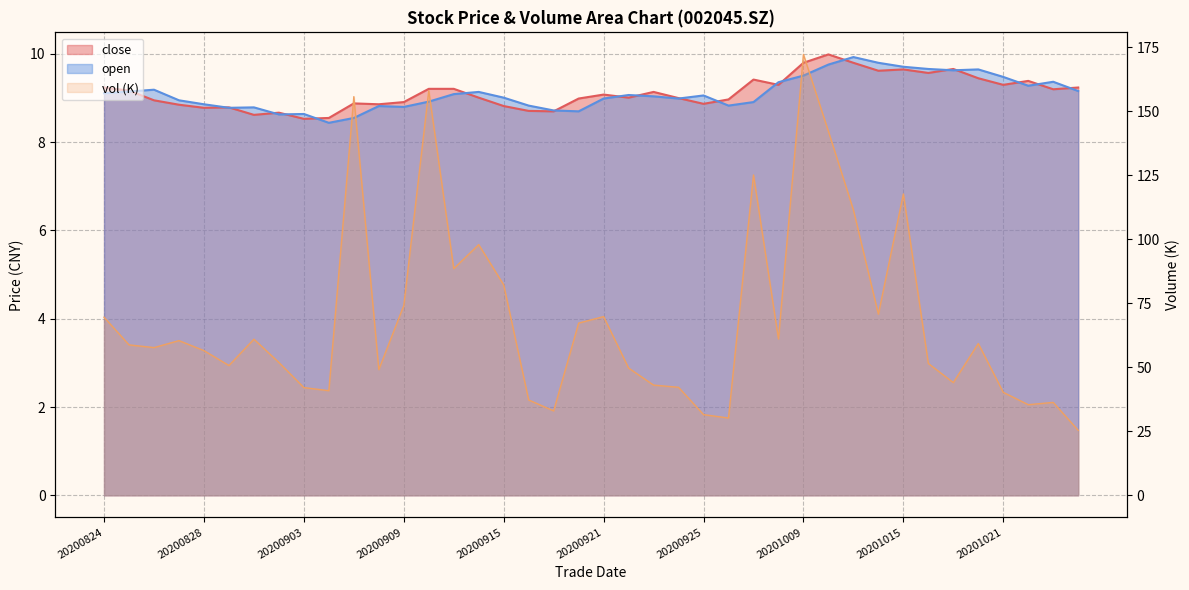

At which label does close first exceed 9?

20200824